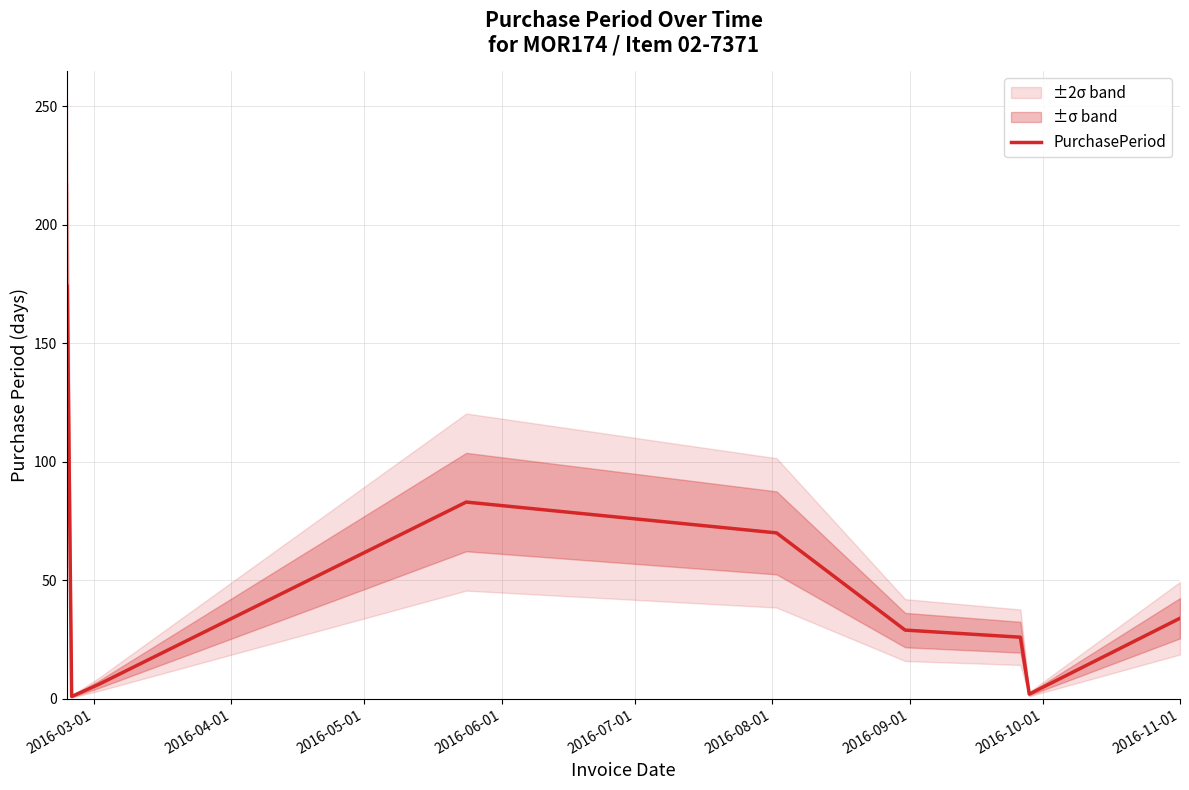

Is this an area chart (filled region under the line)?

No